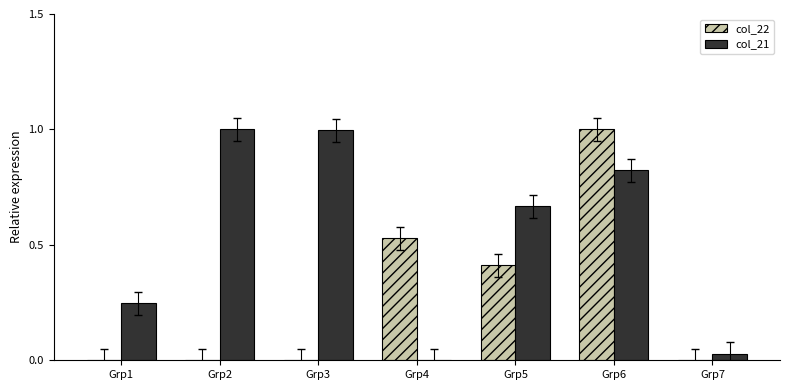

At which category is the sum across all series the highest?

Grp6